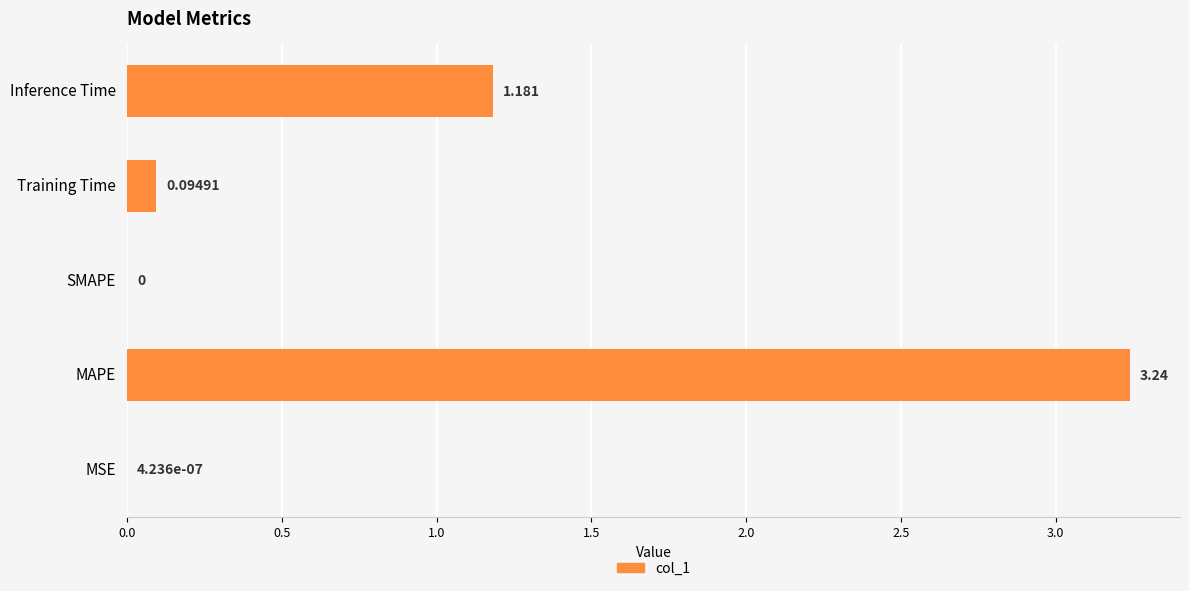

Which has a higher value, SMAPE or Training Time?

Training Time